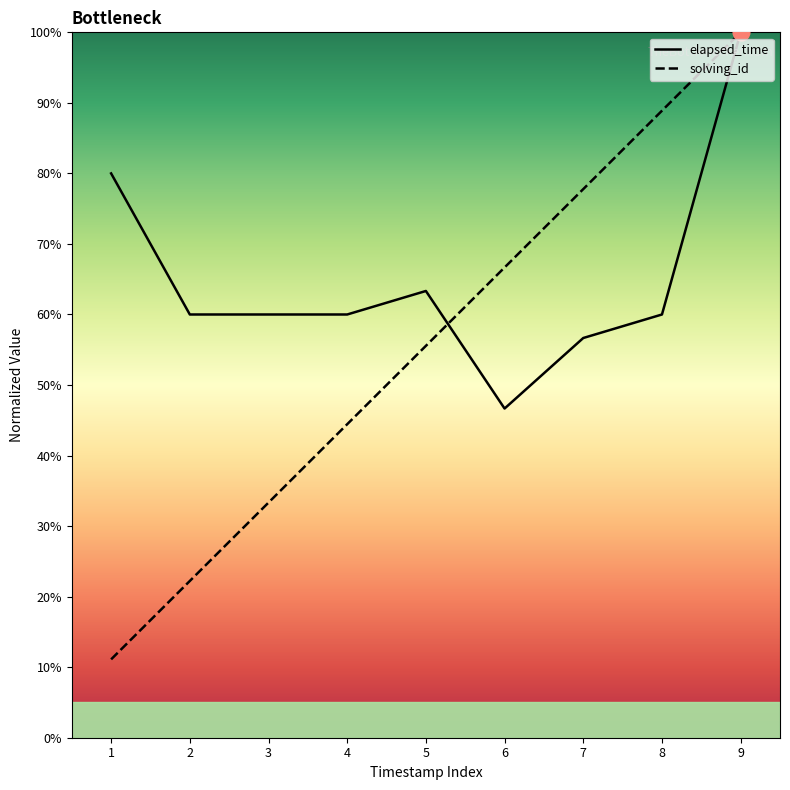

Between 6 and 9, which series saw the biggest shift?

elapsed_time